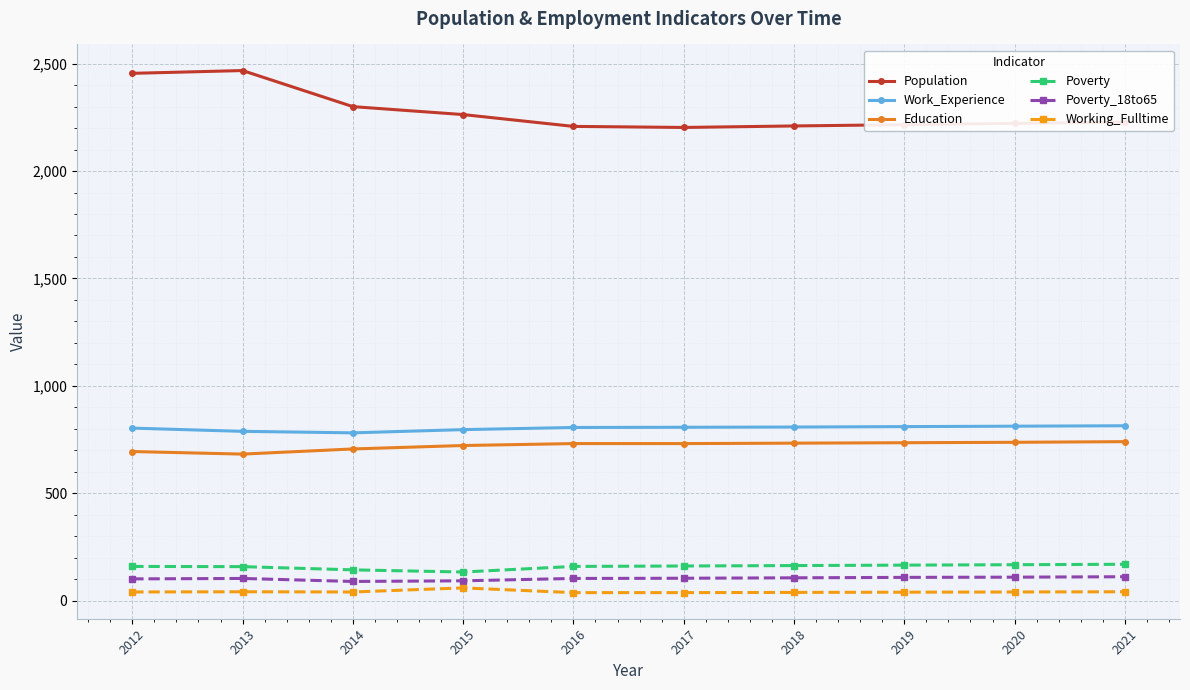

How many distinct data groups are displayed?

6